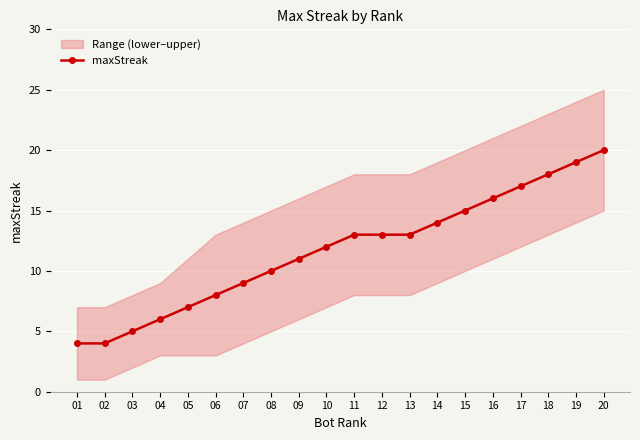

How many lines are shown in the chart?

1